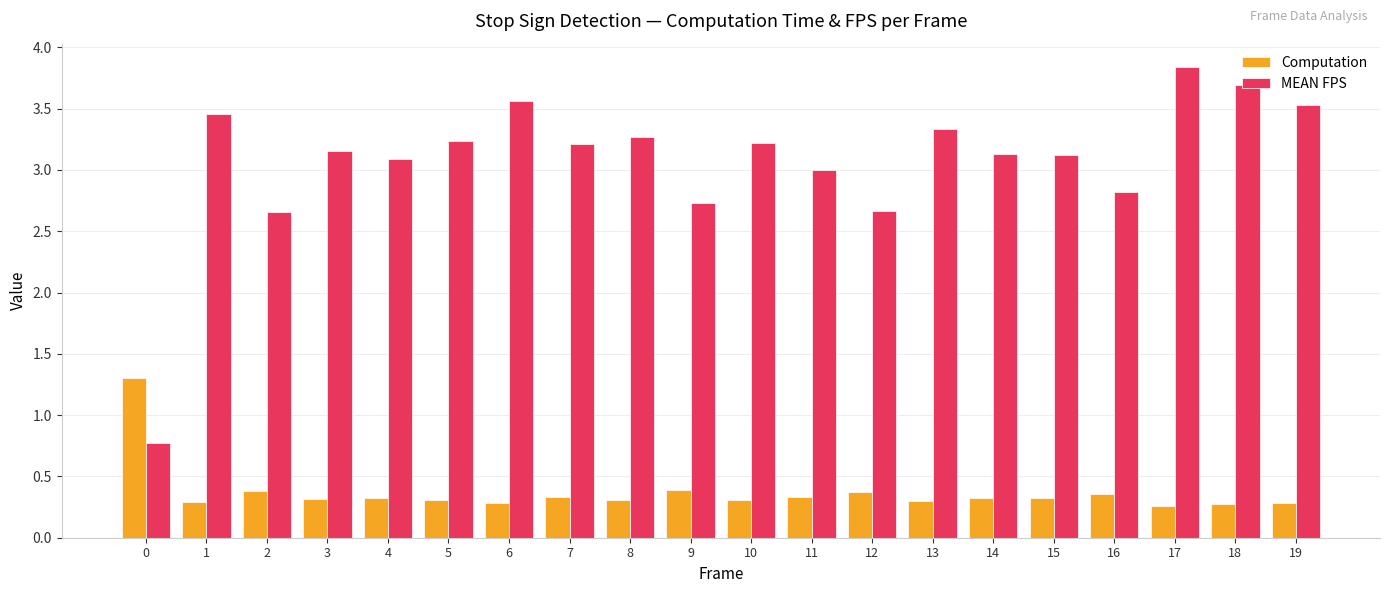

What is the difference between the maximum and second lowest values in the MEAN FPS series?

1.2